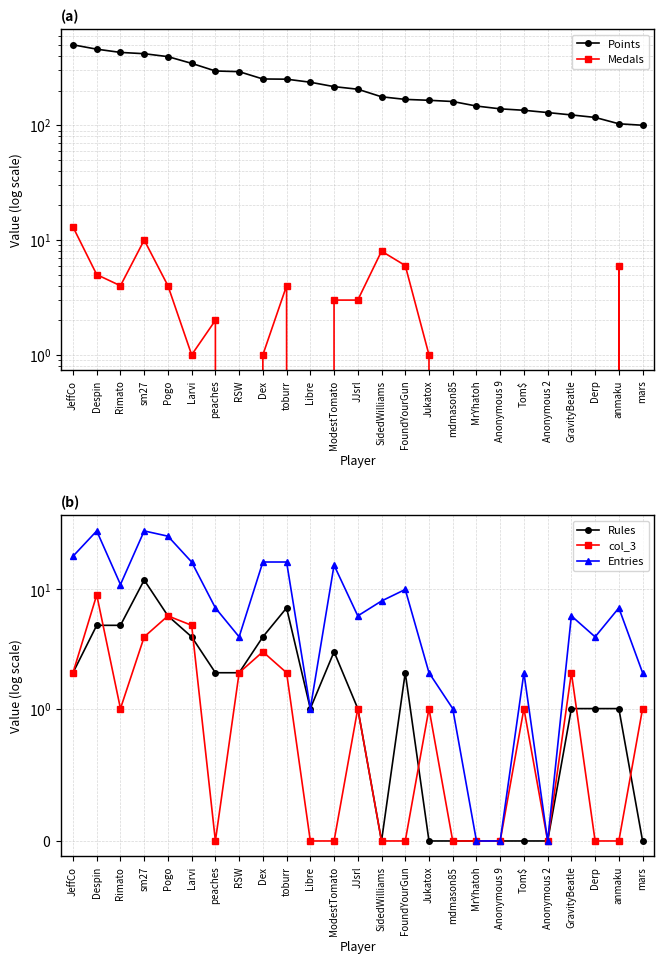

Where is Medals nearest to the value 6?

FoundYourGun